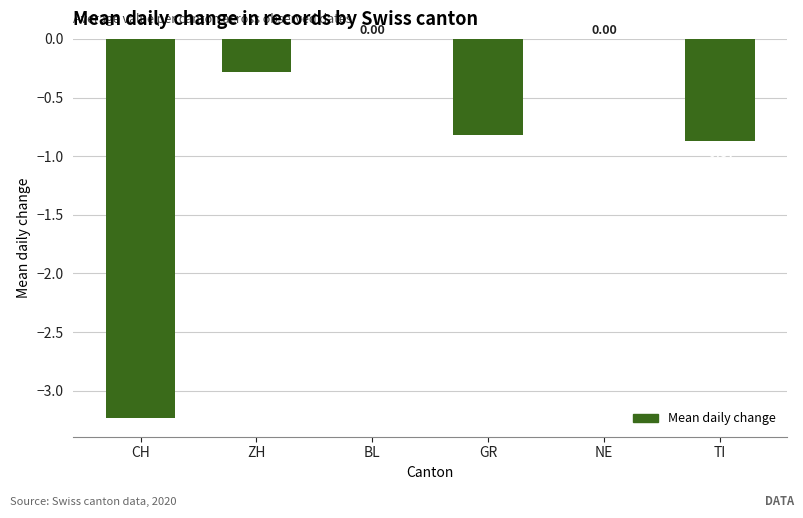

At which label is the value closest to -1?

TI